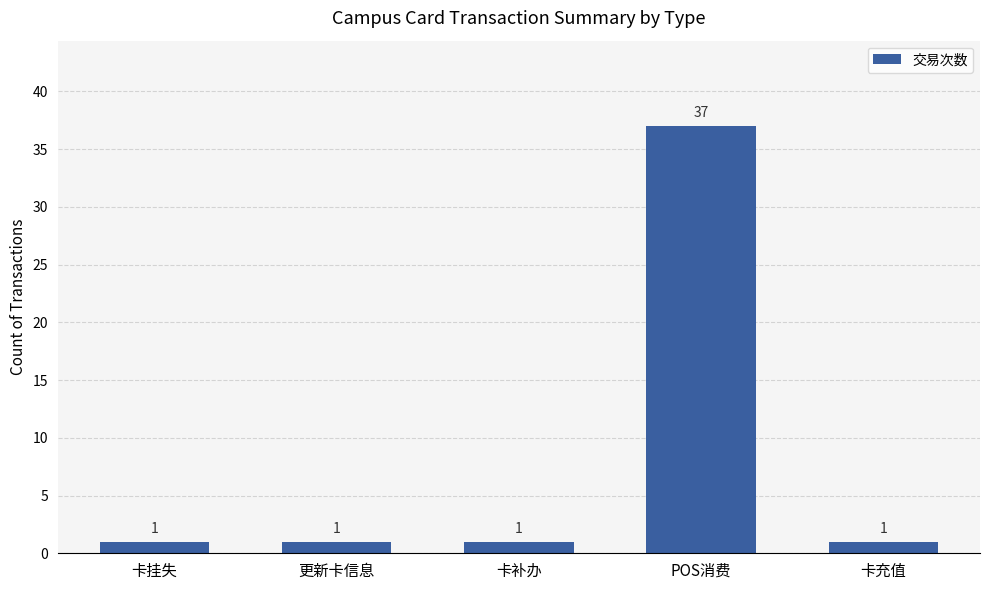

What is the change in value from 卡挂失 to POS消费?

+36